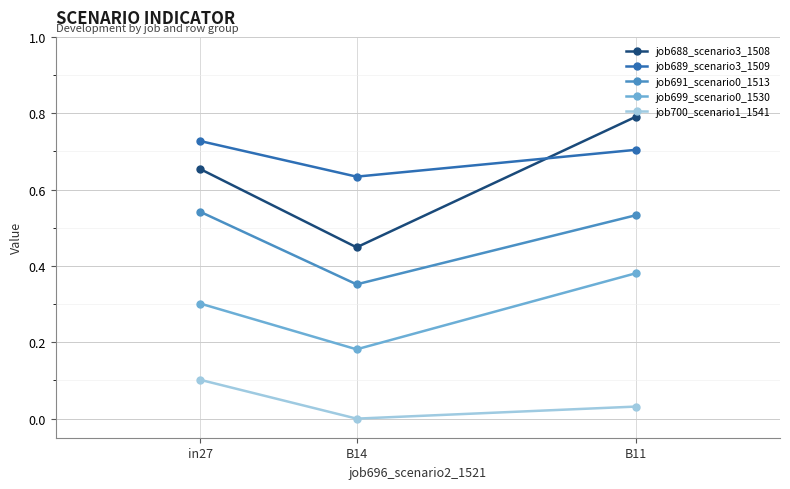

What is the label of the 1st point from the left?

in27